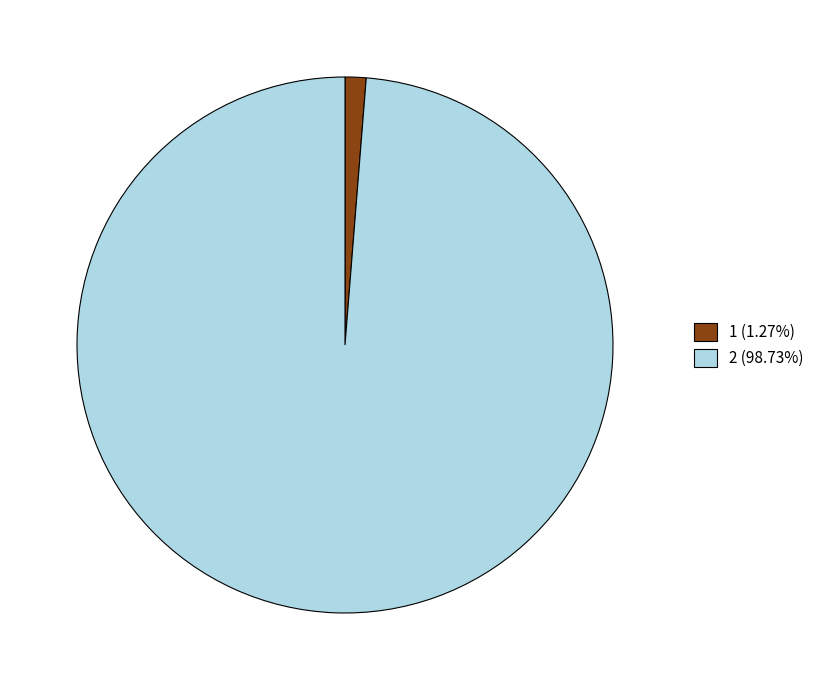

True or false: 1 accounts for 1% of the total.

True